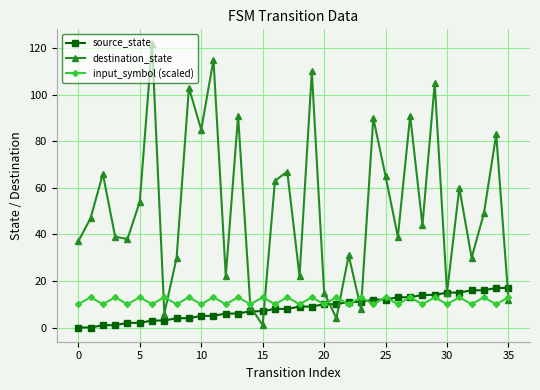

What are all the series names shown in the legend?

source_state, destination_state, input_symbol (scaled)